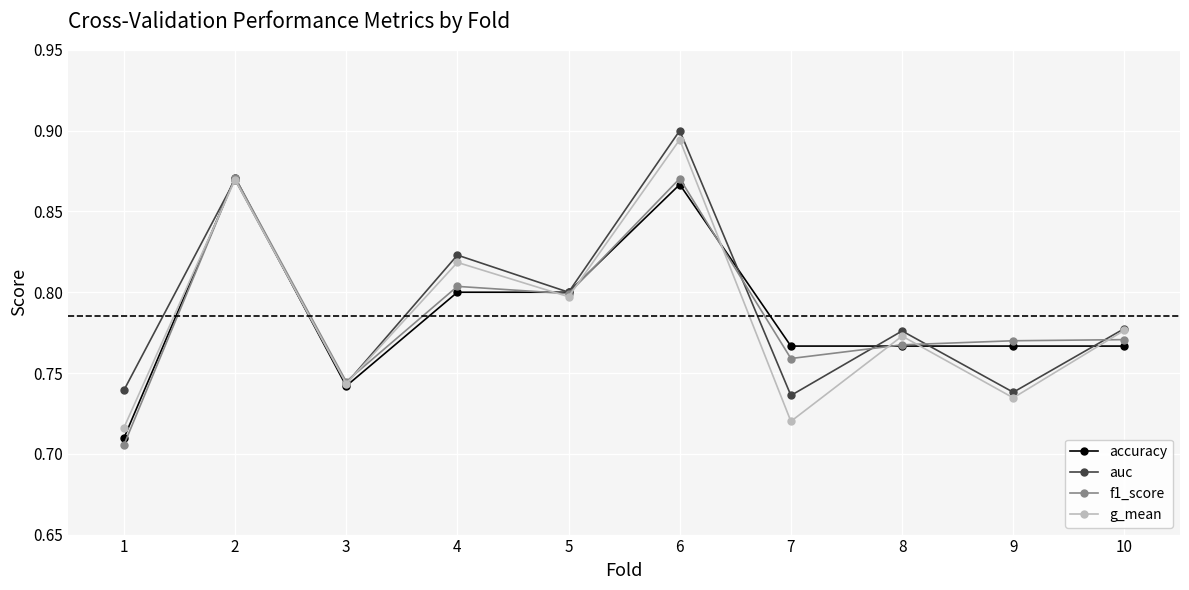

True or false: accuracy has more than 0 interior local peaks.

True